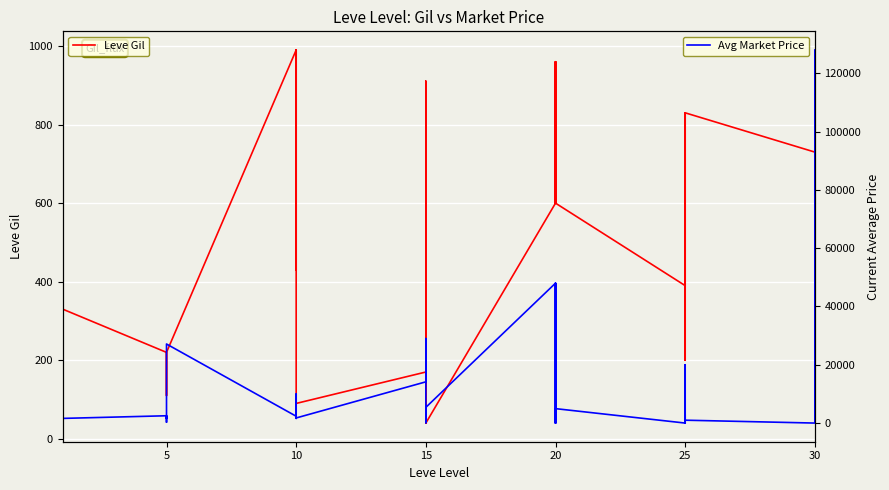

In Leve Gil, how many points are lower than both neighbors (excluding endpoints)?

8